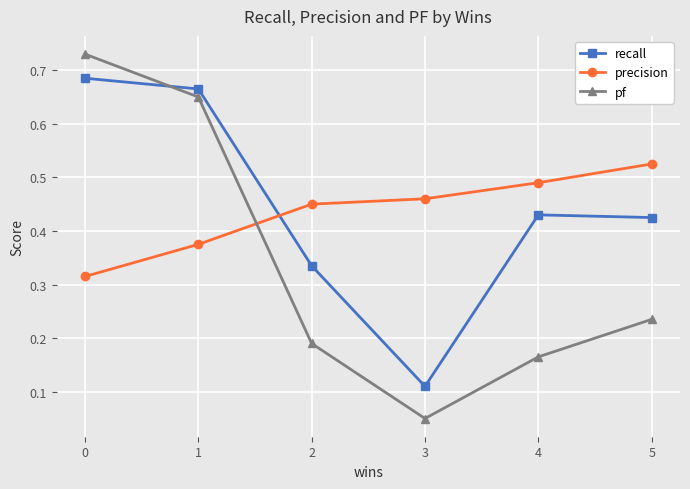

List the series in order of their peak value, highest first.

pf, recall, precision